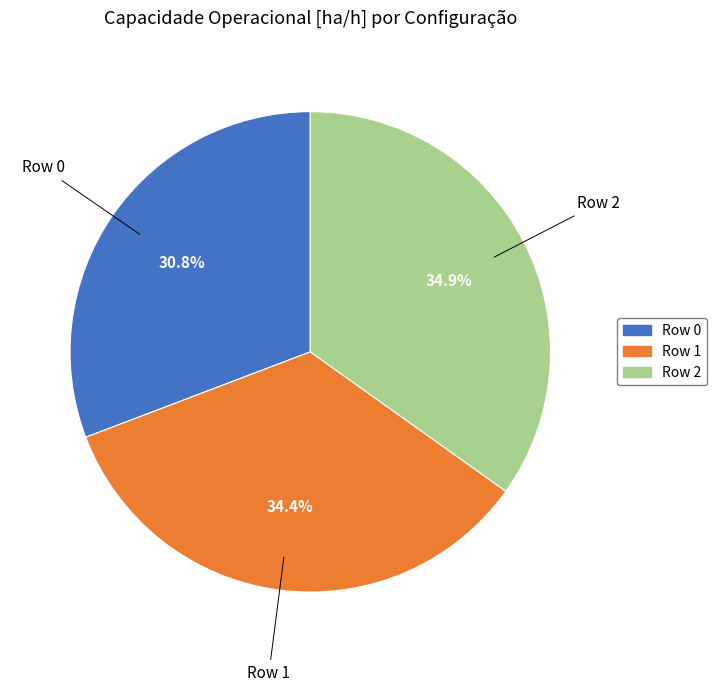

What percentage is the Row 1 slice, to the nearest percent?

34%